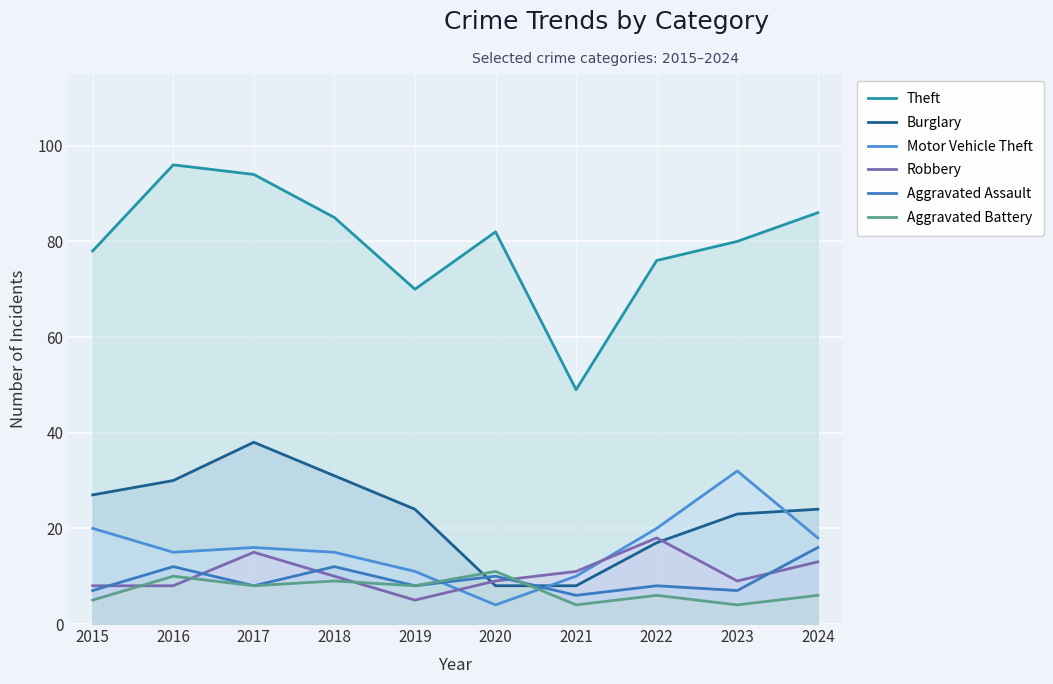

Does the chart display data point markers on the line(s)?

No